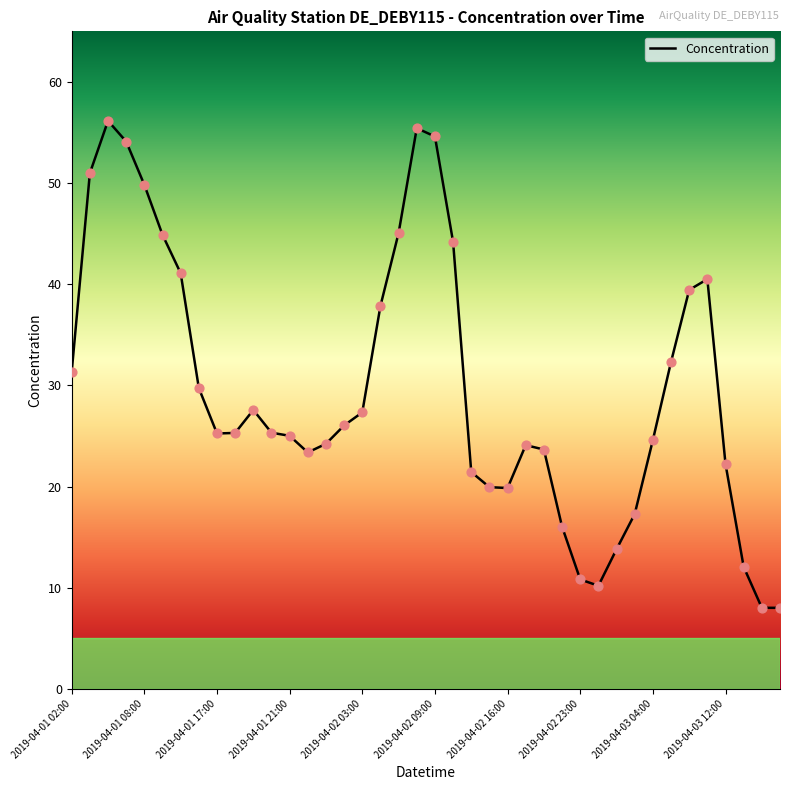

What is the difference between the maximum and minimum values?

48.1